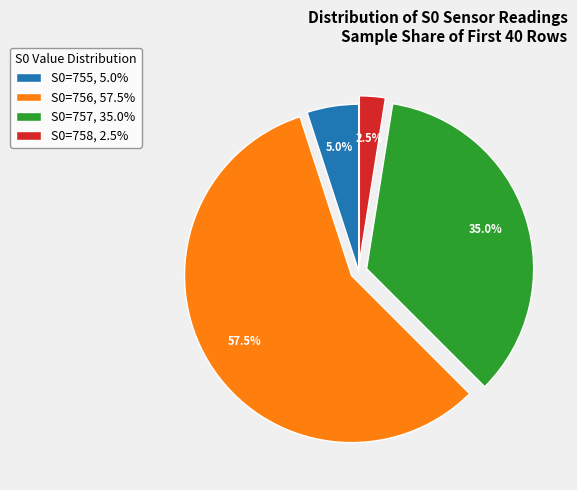

Approximately how many times larger is the value at S0=757, 35.0% compared to S0=755, 5.0%?

7.0